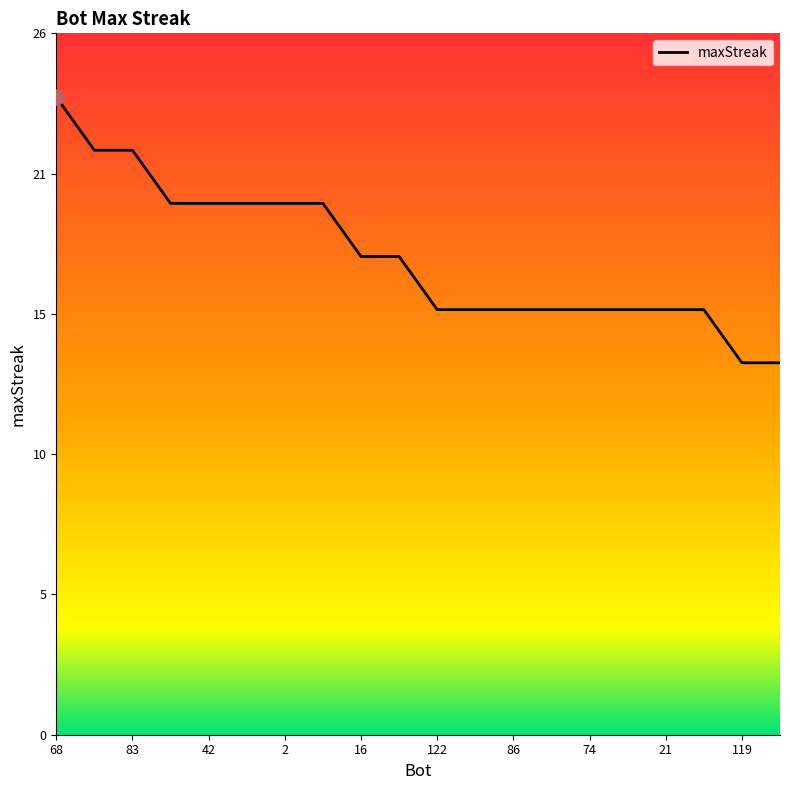

What is the ratio of the value at 21 to the value at 83?

0.7